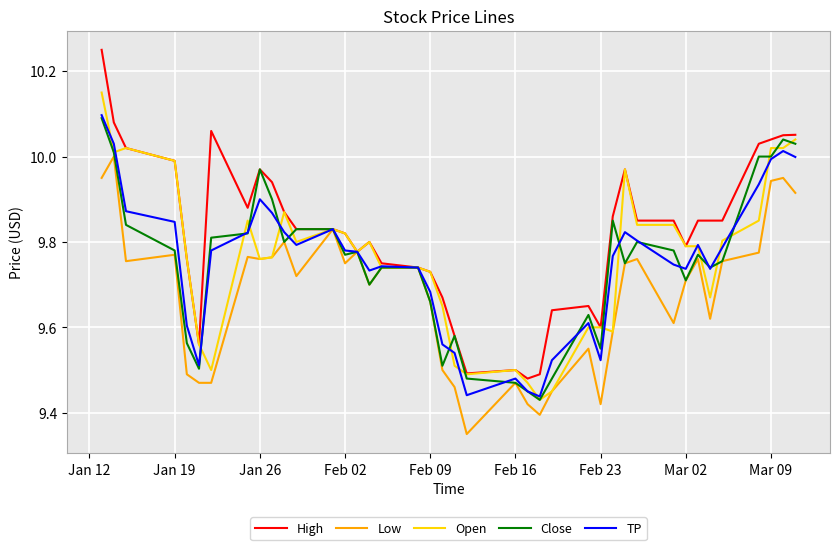

Which series has the largest range (max minus min)?

High